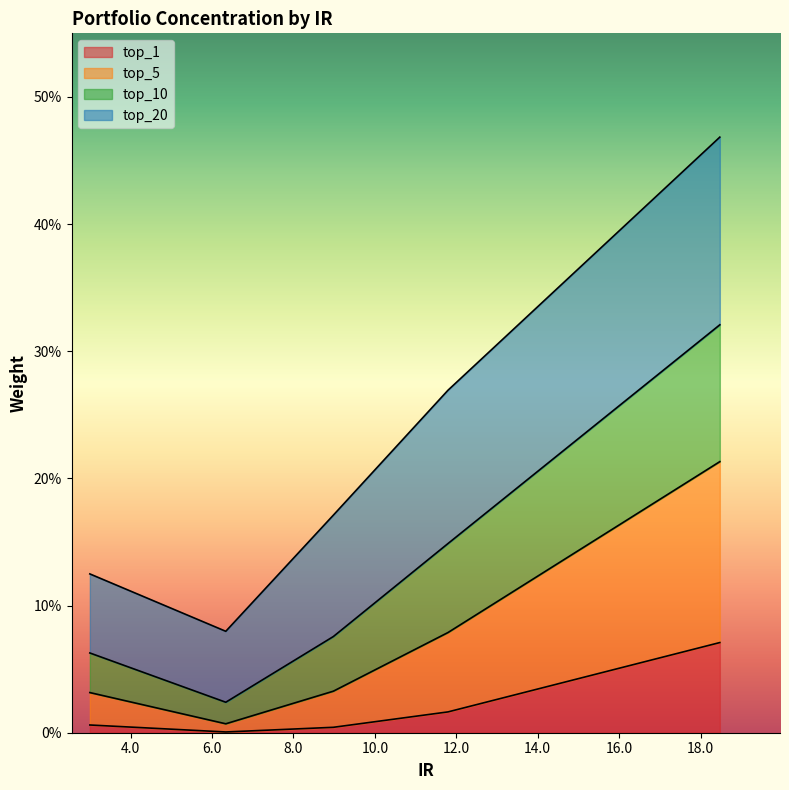

Is it true that top_5 equals 0.0 at 6.0?

False